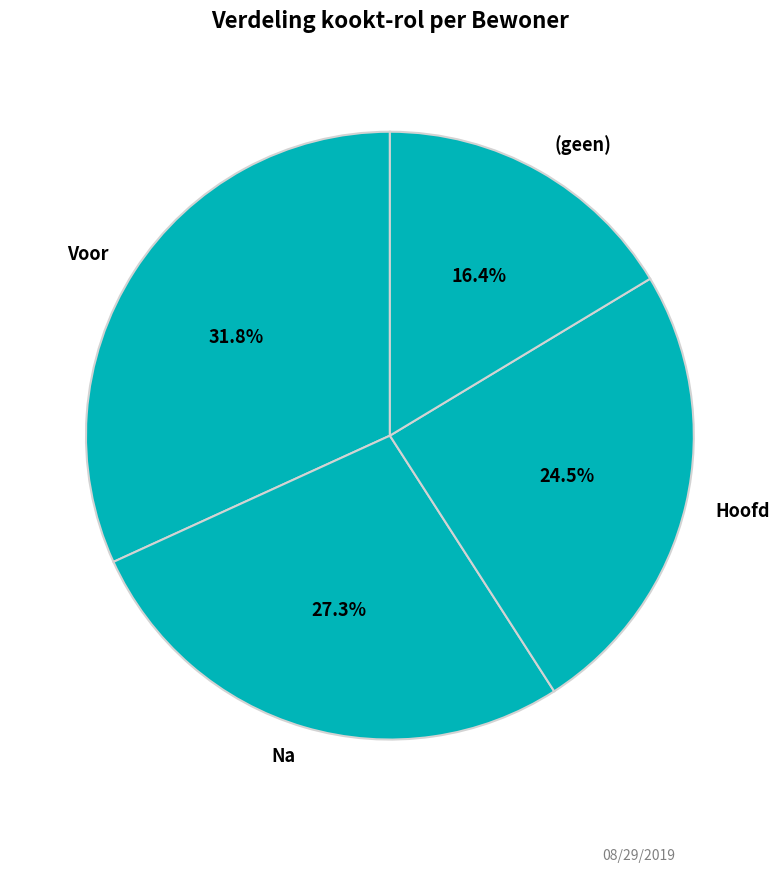

The Voor slice represents 32% of the pie. True or false?

True